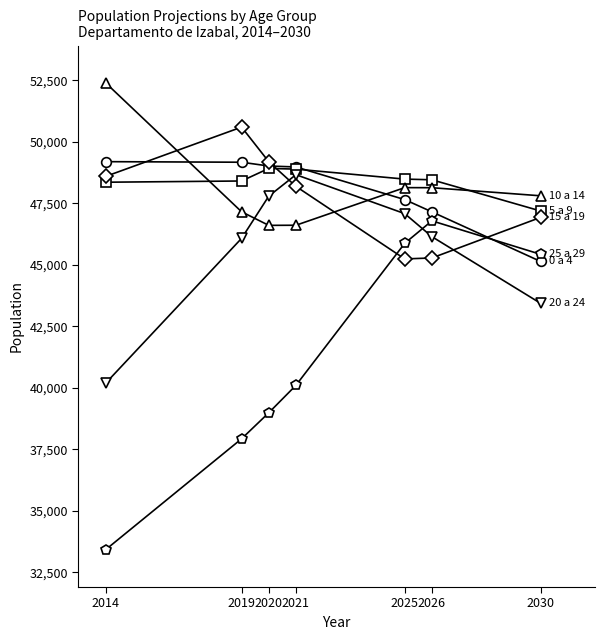

Which label corresponds to the smallest value in the chart?

2014